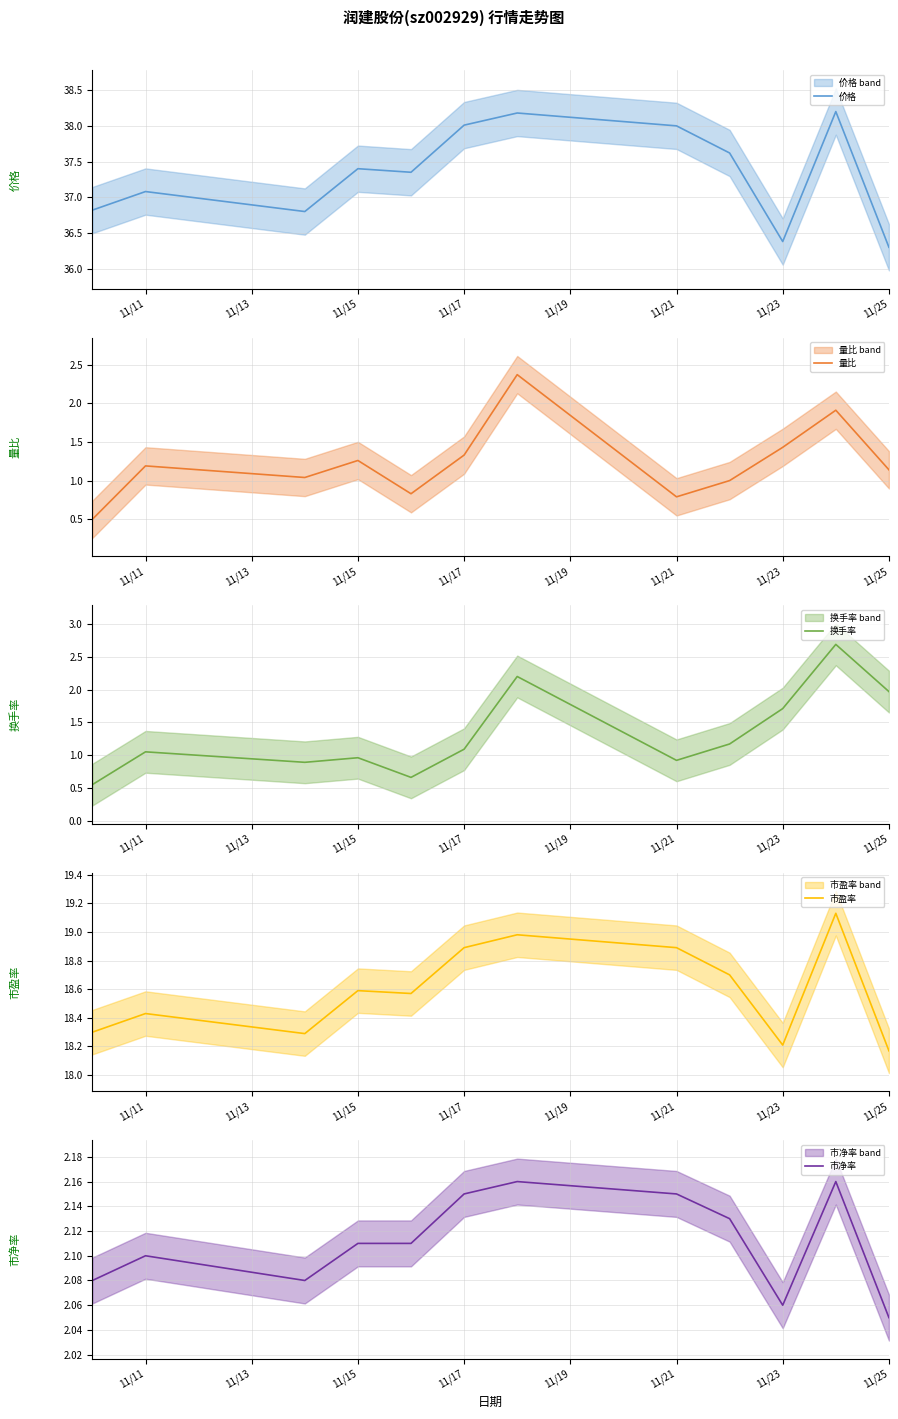

The value of 价格 at 11/11 is 37.1. True or false?

True